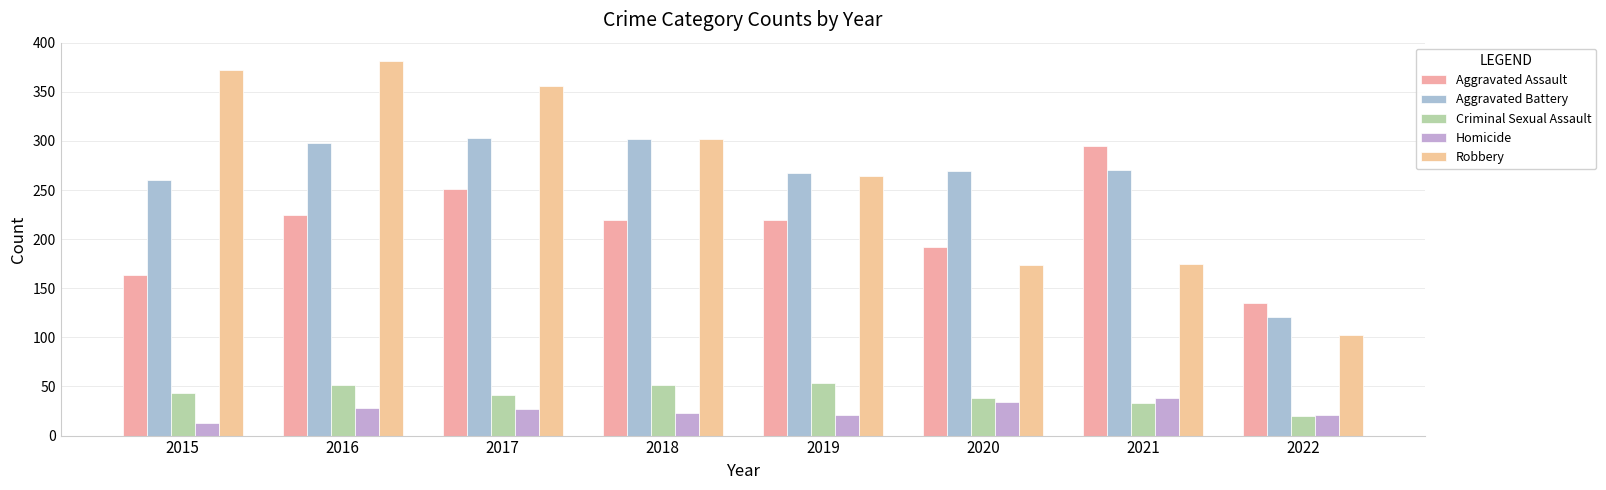

Between 2015 and 2018, which is larger?

2018